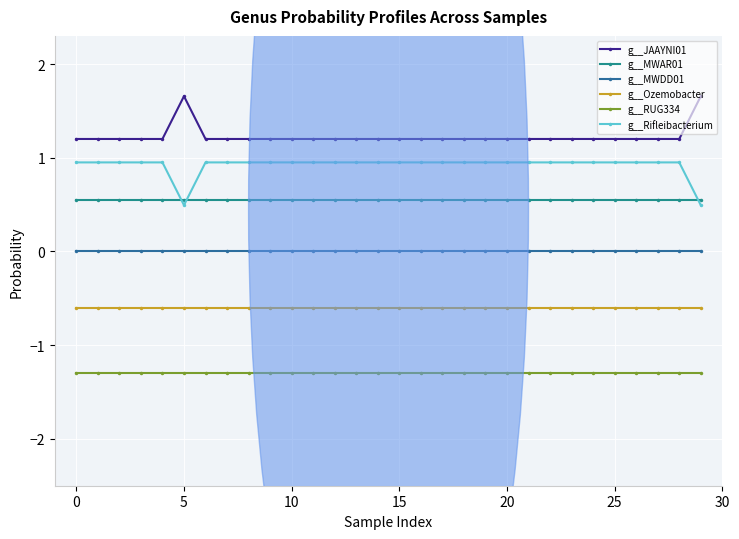

Rank the series by their maximum value, from lowest to highest.

g__RUG334, g__Ozemobacter, g__MWDD01, g__MWAR01, g__Rifleibacterium, g__JAAYNI01